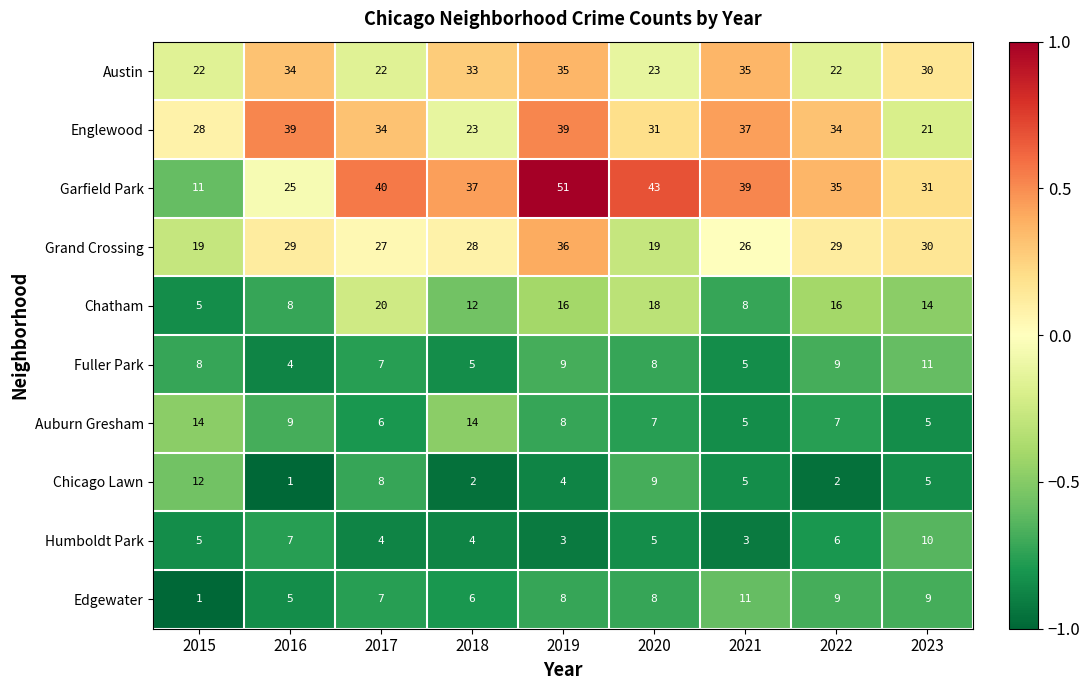

The value of Edgewater at 2023 is 9. True or false?

True